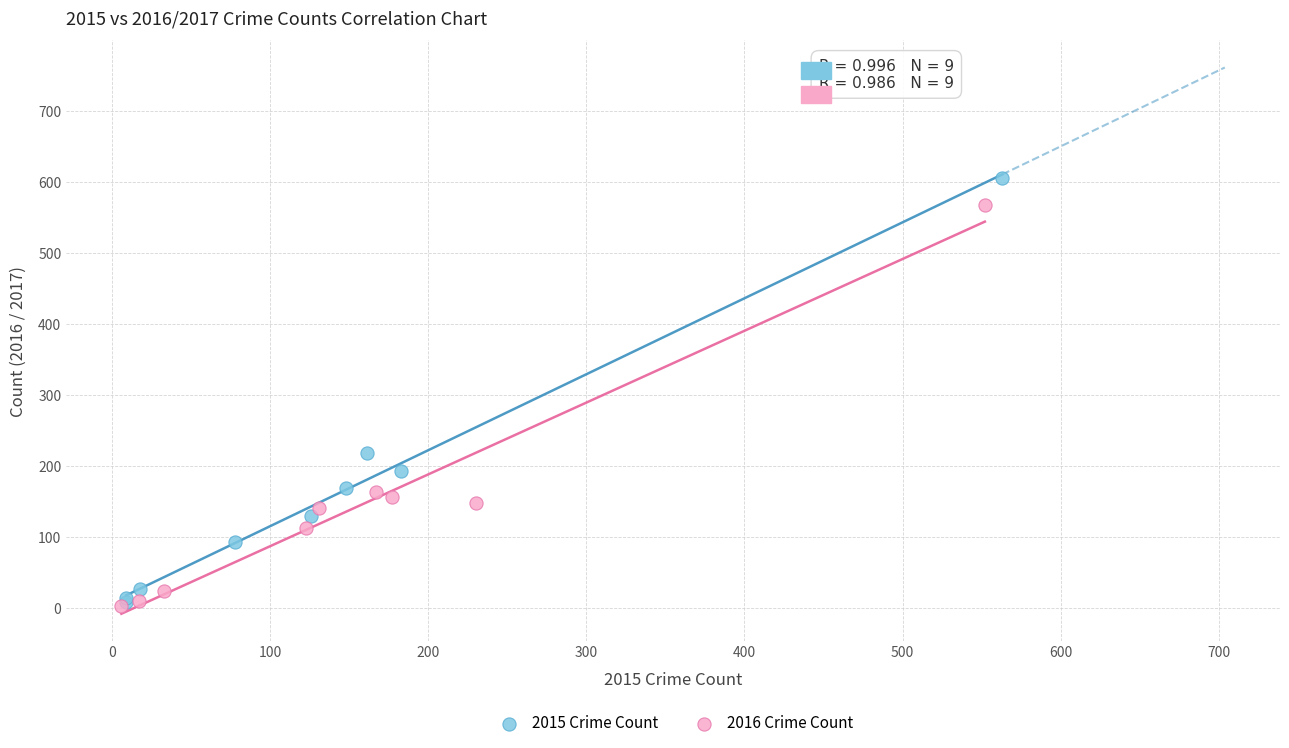

Which series has the widest spread of Y values?

2015 Crime Count